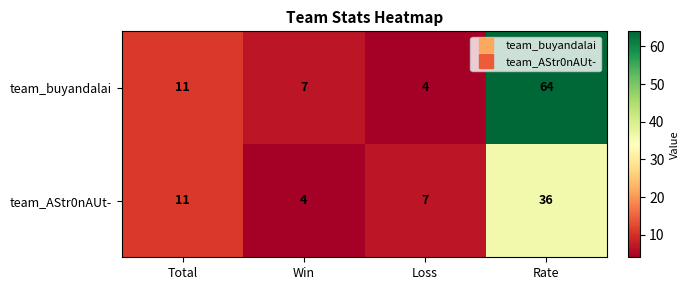

Which series changed the most between Total and Rate?

team_buyandalai